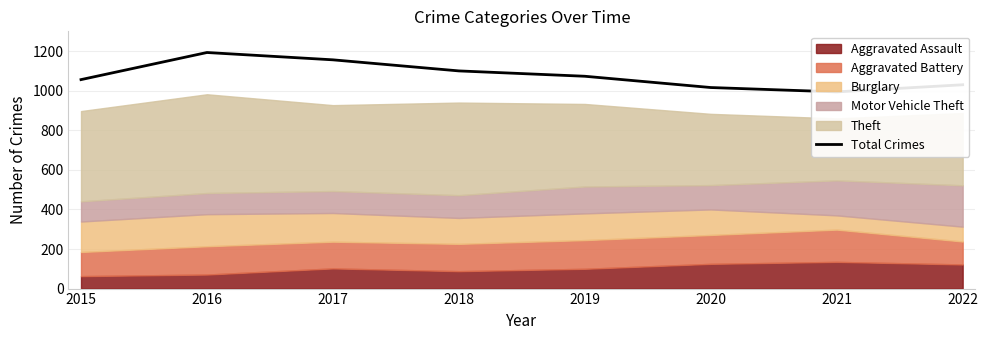

How many lines are shown in the chart?

1